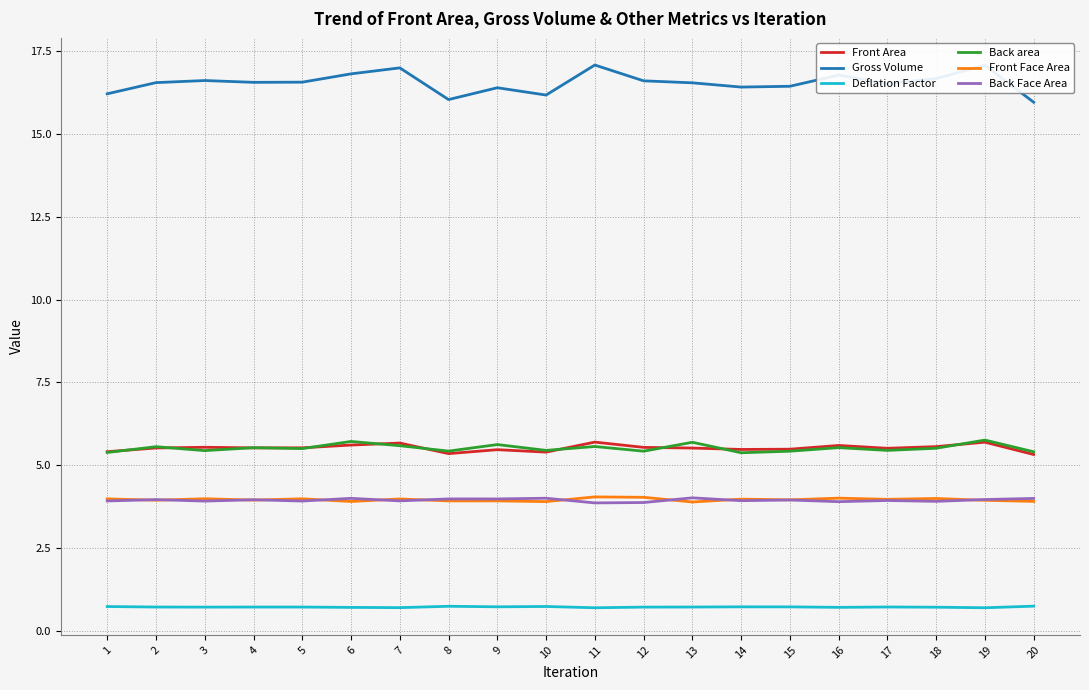

What is the total value across all series at 19?

37.1